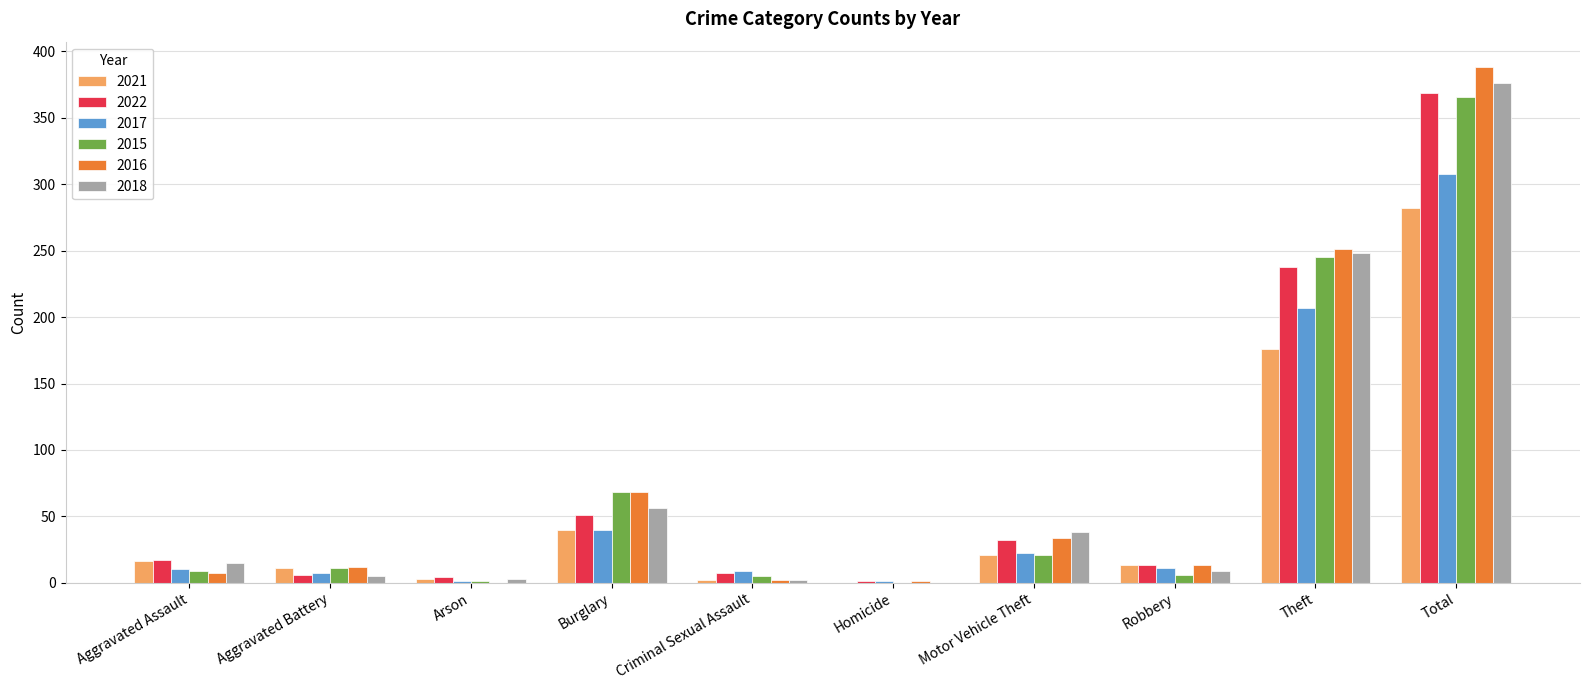

The 2022 series shows 32 at Motor Vehicle Theft. True or false?

True